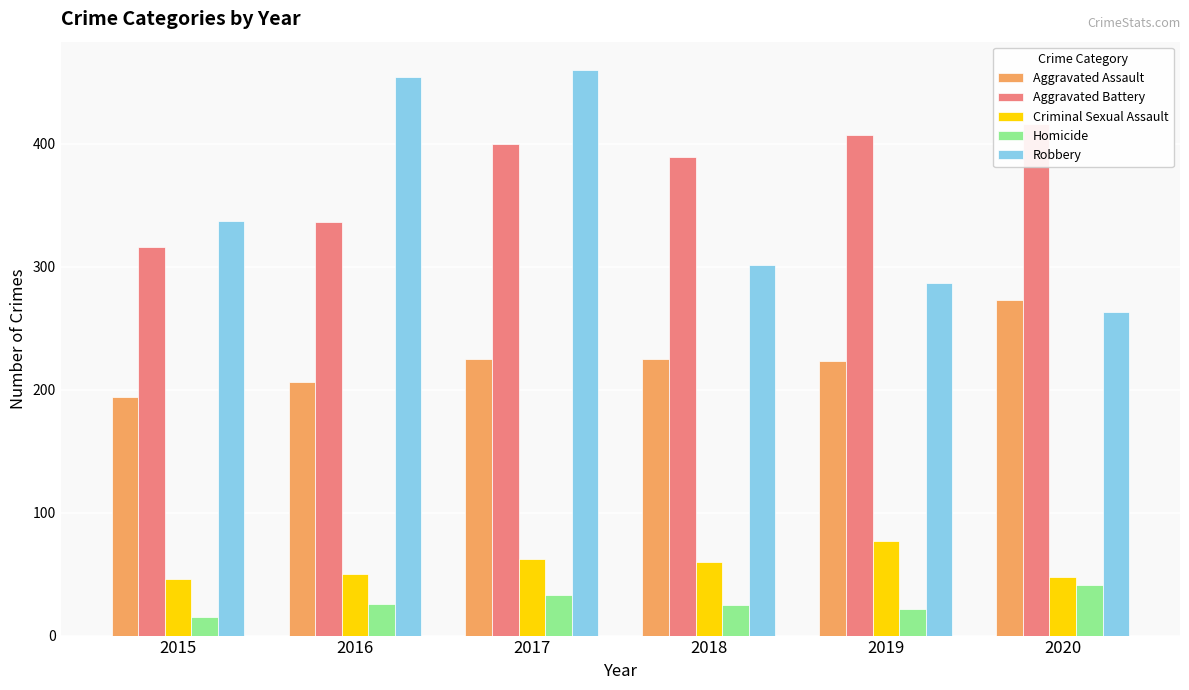

Count the Homicide values in the range 22 to 33.

4